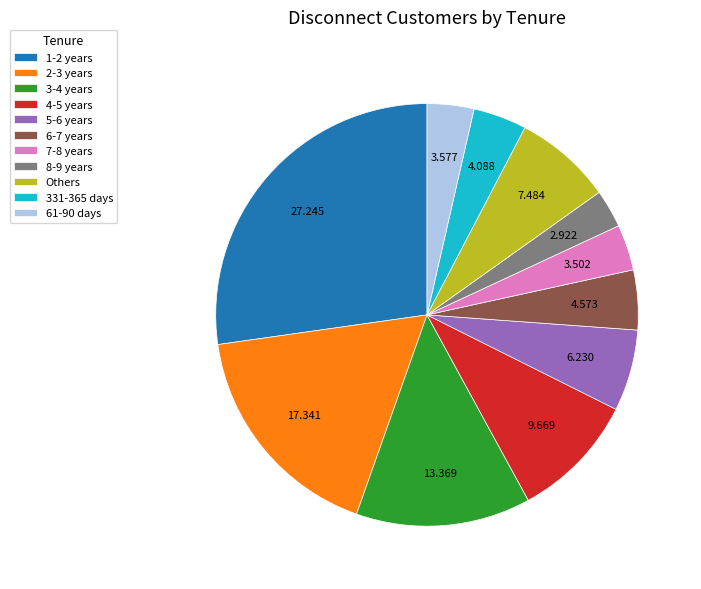

What is the smallest slice in the pie chart?

8-9 years